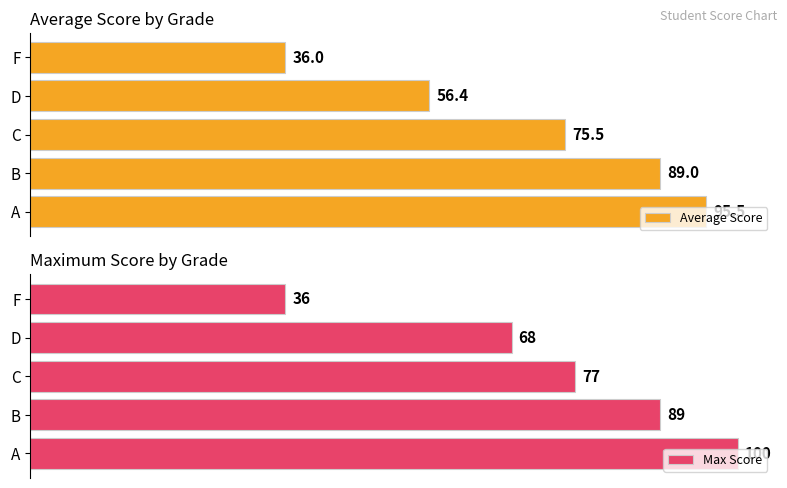

List the labels in order of Max Score value, largest first.

A, B, C, D, F